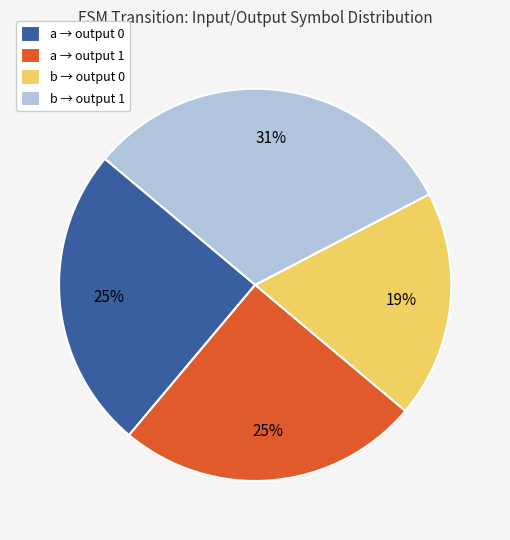

How many slices are in this pie chart?

4